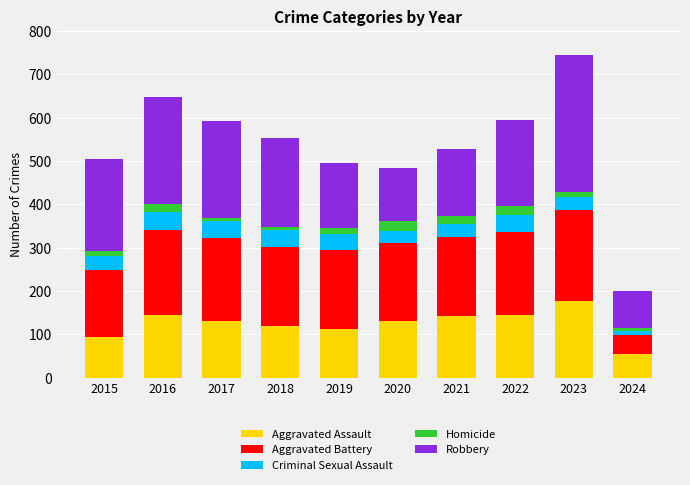

What is the lowest value of the Aggravated Assault series?

54